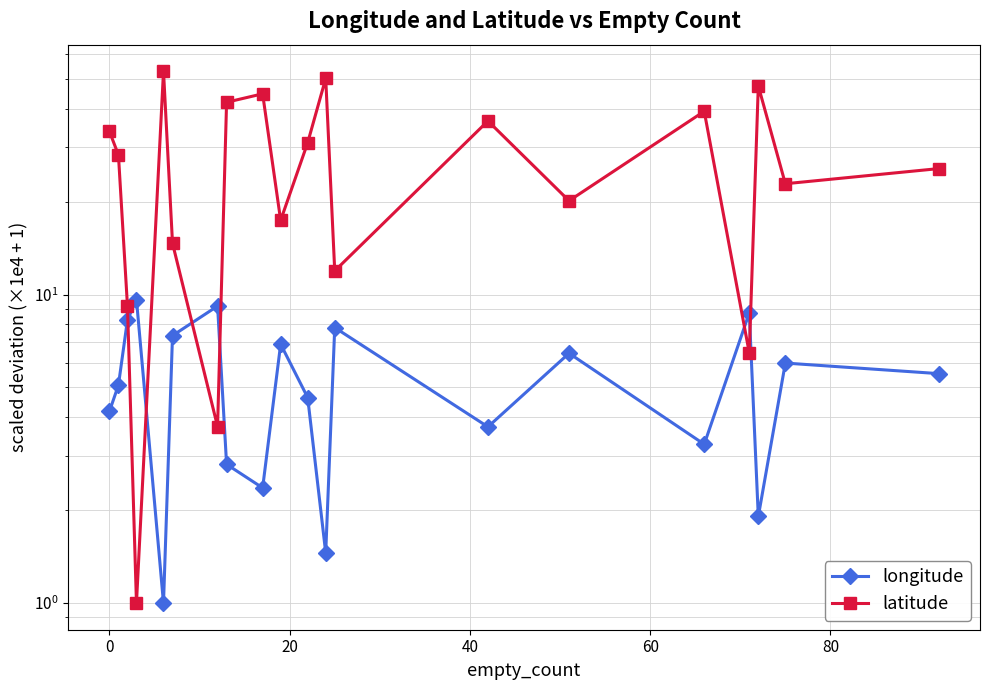

Which series has the widest spread of values?

latitude